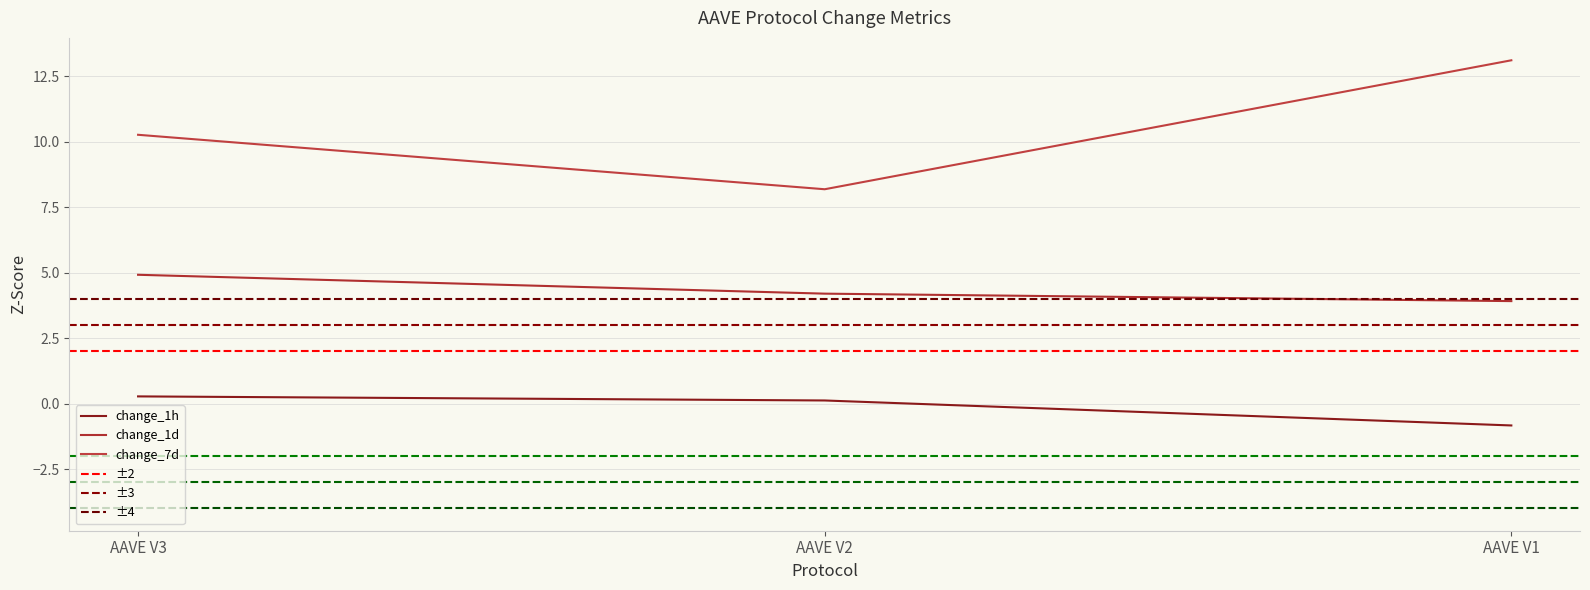

Rank the series at AAVE V2 from lowest to highest value.

change_1h, change_1d, change_7d